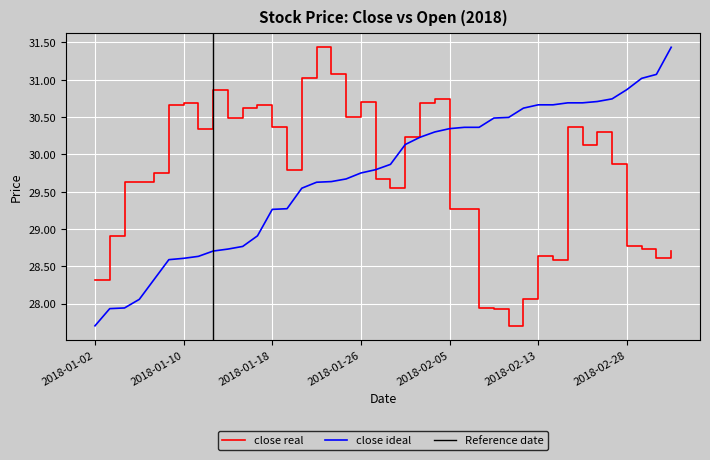

Does the chart display data point markers on the line(s)?

No